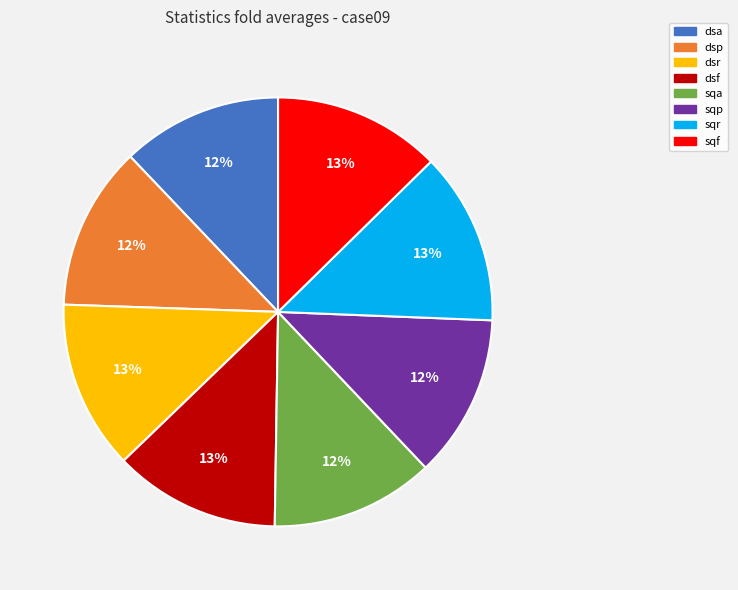

Does any single category account for the majority?

No